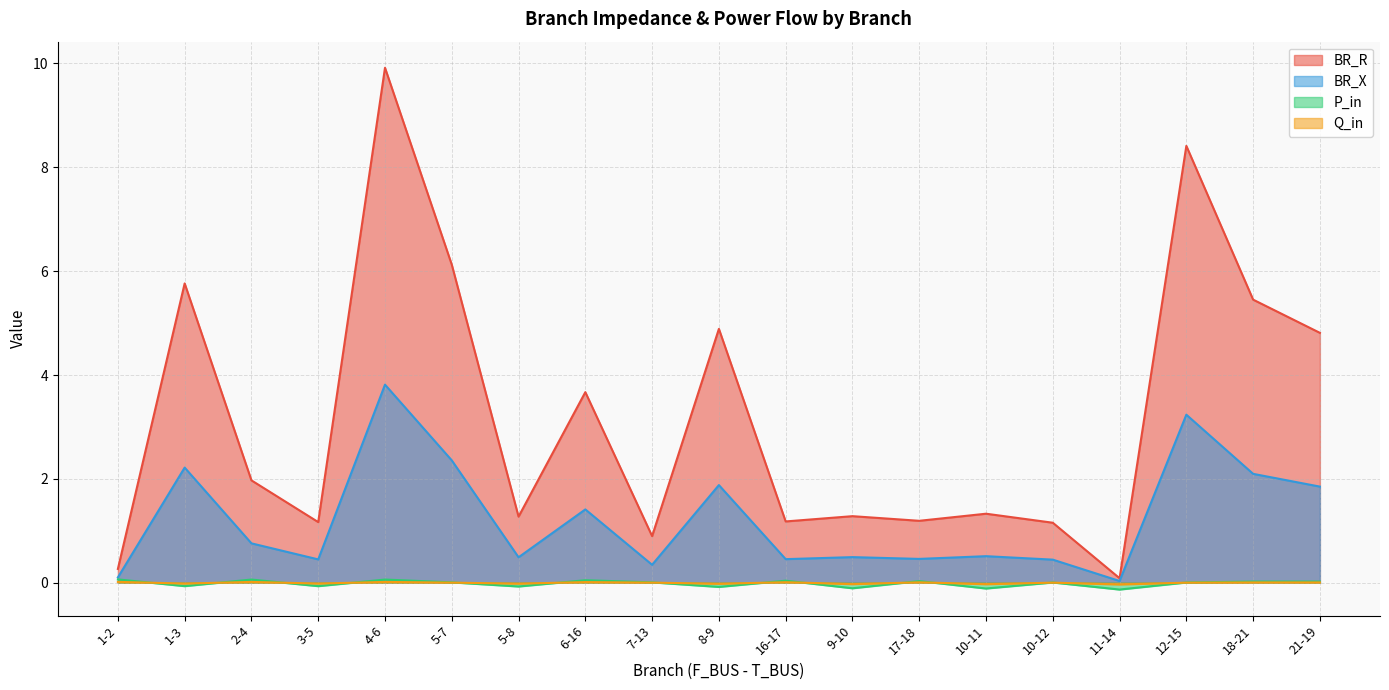

What is the difference between the highest and lowest values at 9-10?

1.4